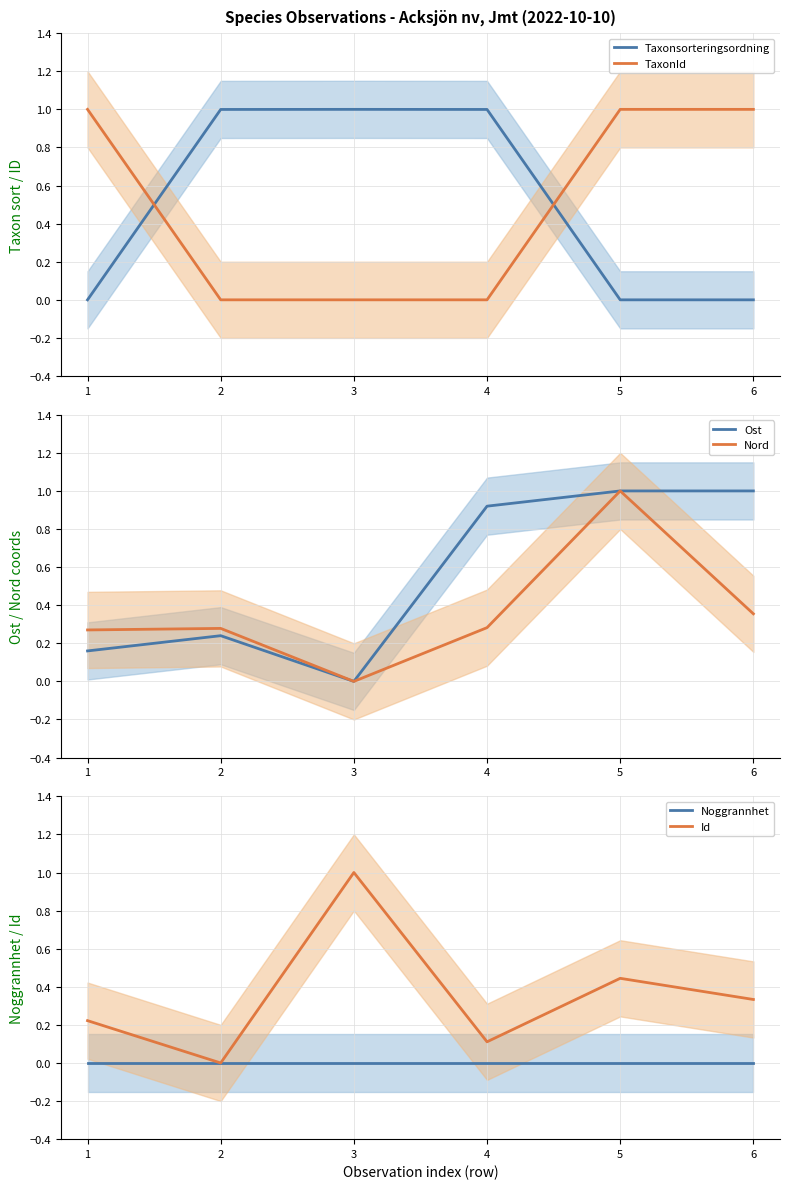

How many lines are shown in the chart?

6